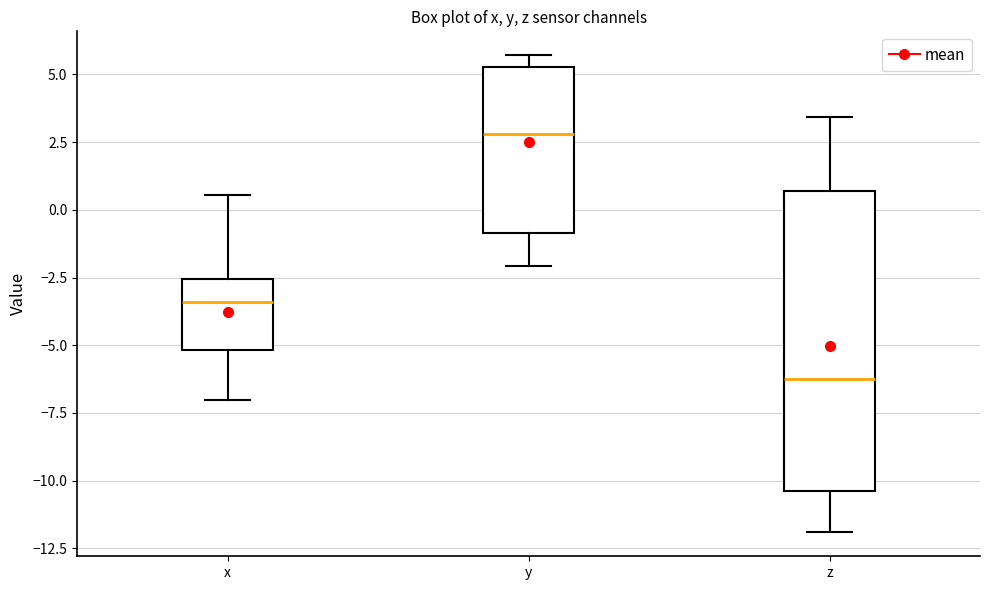

Which box's median line is the lowest?

z